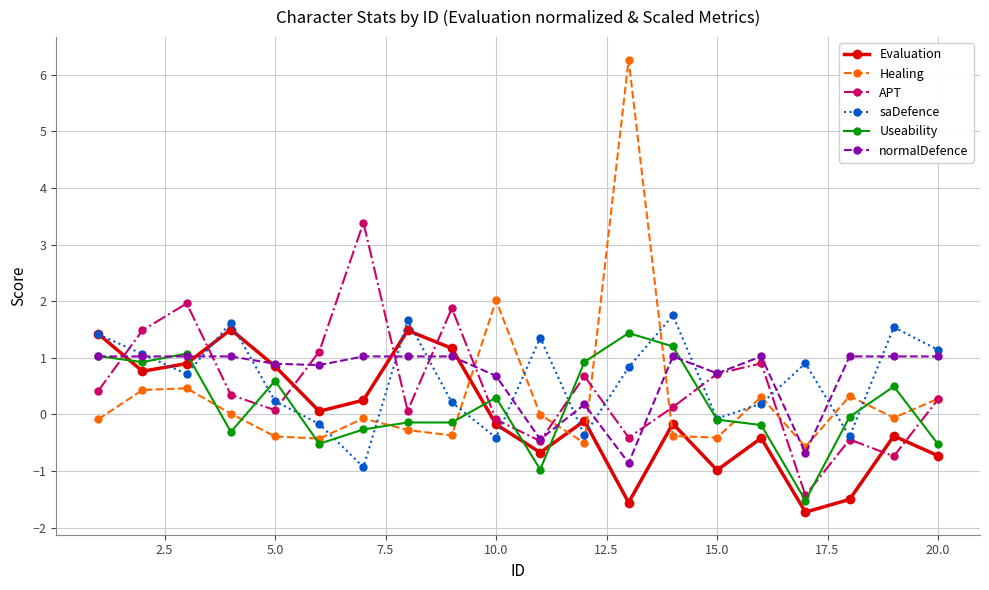

After their last crossing, which series has the higher values: APT or normalDefence?

normalDefence